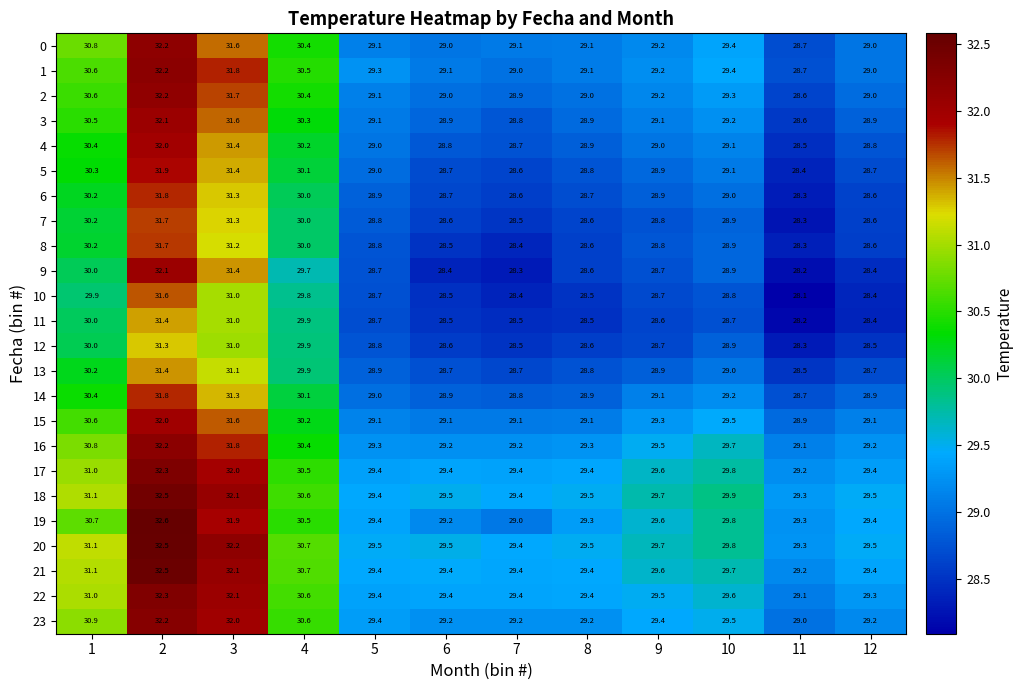

Between 2 and 11, which series saw the biggest shift?

9